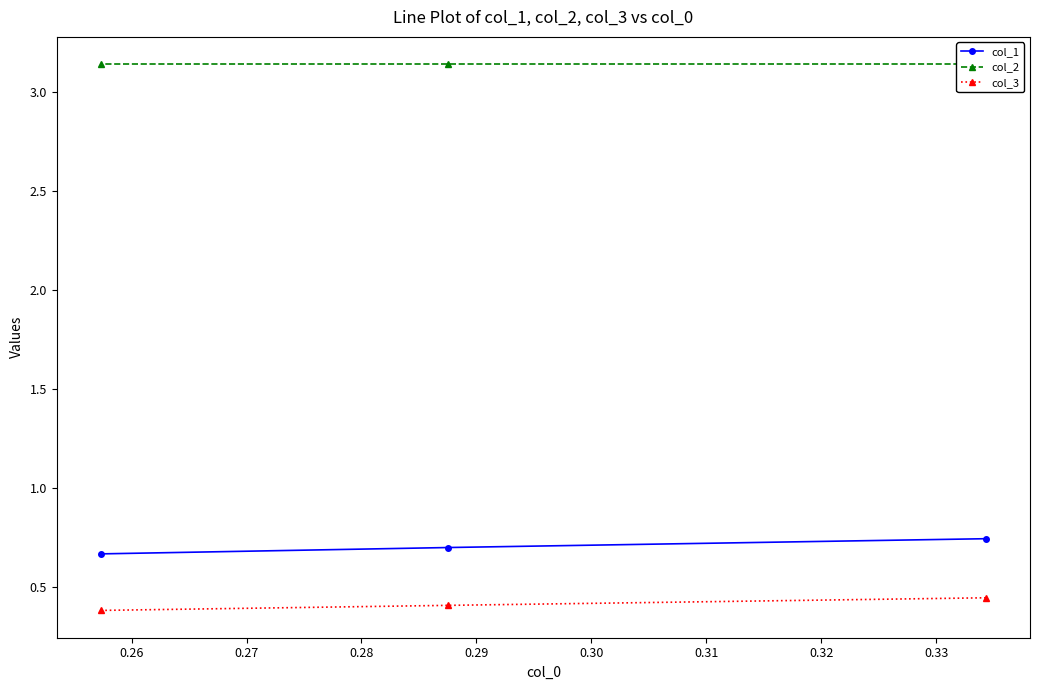

Count the col_1 values in the range 0 to 1.

3